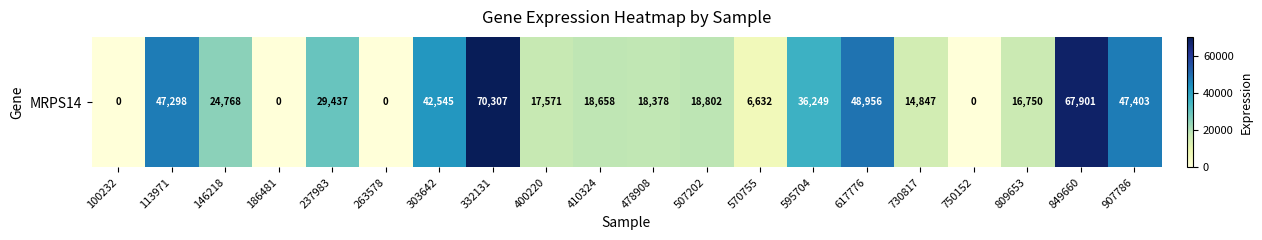

Between 146218 and 750152, which is larger?

146218